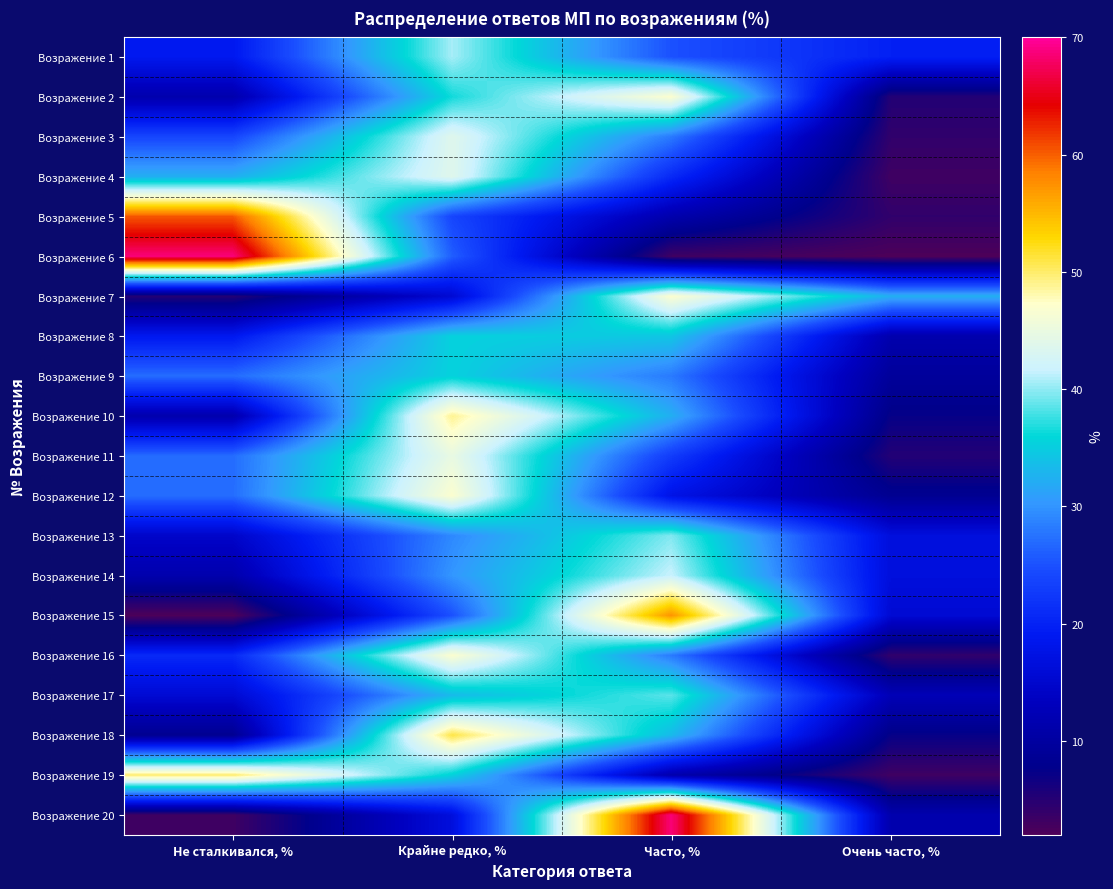

At Крайне редко, %, list the series in order from smallest to largest.

Возражение 7, Возражение 20, Возражение 5, Возражение 15, Возражение 6, Возражение 13, Возражение 14, Возражение 17, Возражение 8, Возражение 9, Возражение 19, Возражение 2, Возражение 1, Возражение 3, Возражение 4, Возражение 11, Возражение 12, Возражение 16, Возражение 10, Возражение 18